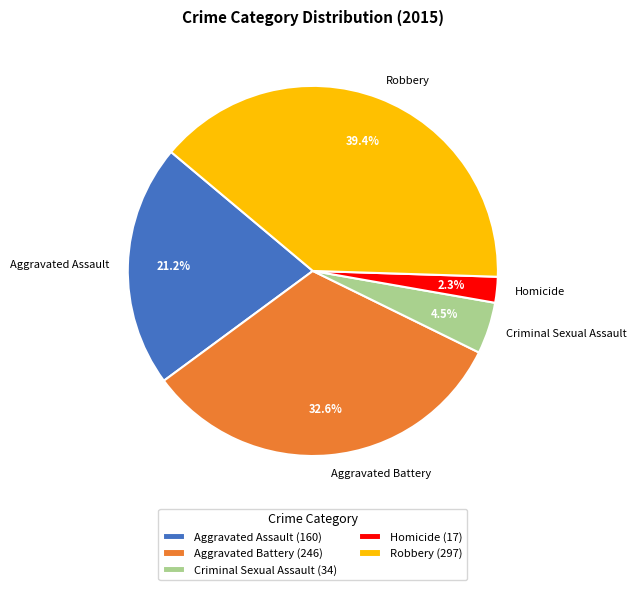

Is Criminal Sexual Assault the majority of the pie?

No